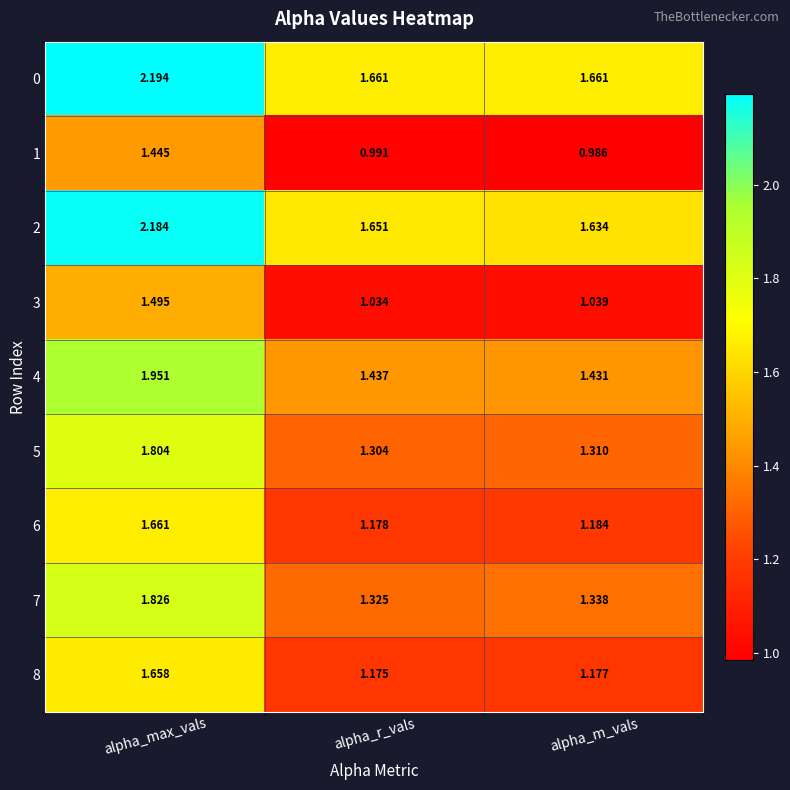

At which category does the chart reach its minimum across all series?

alpha_m_vals